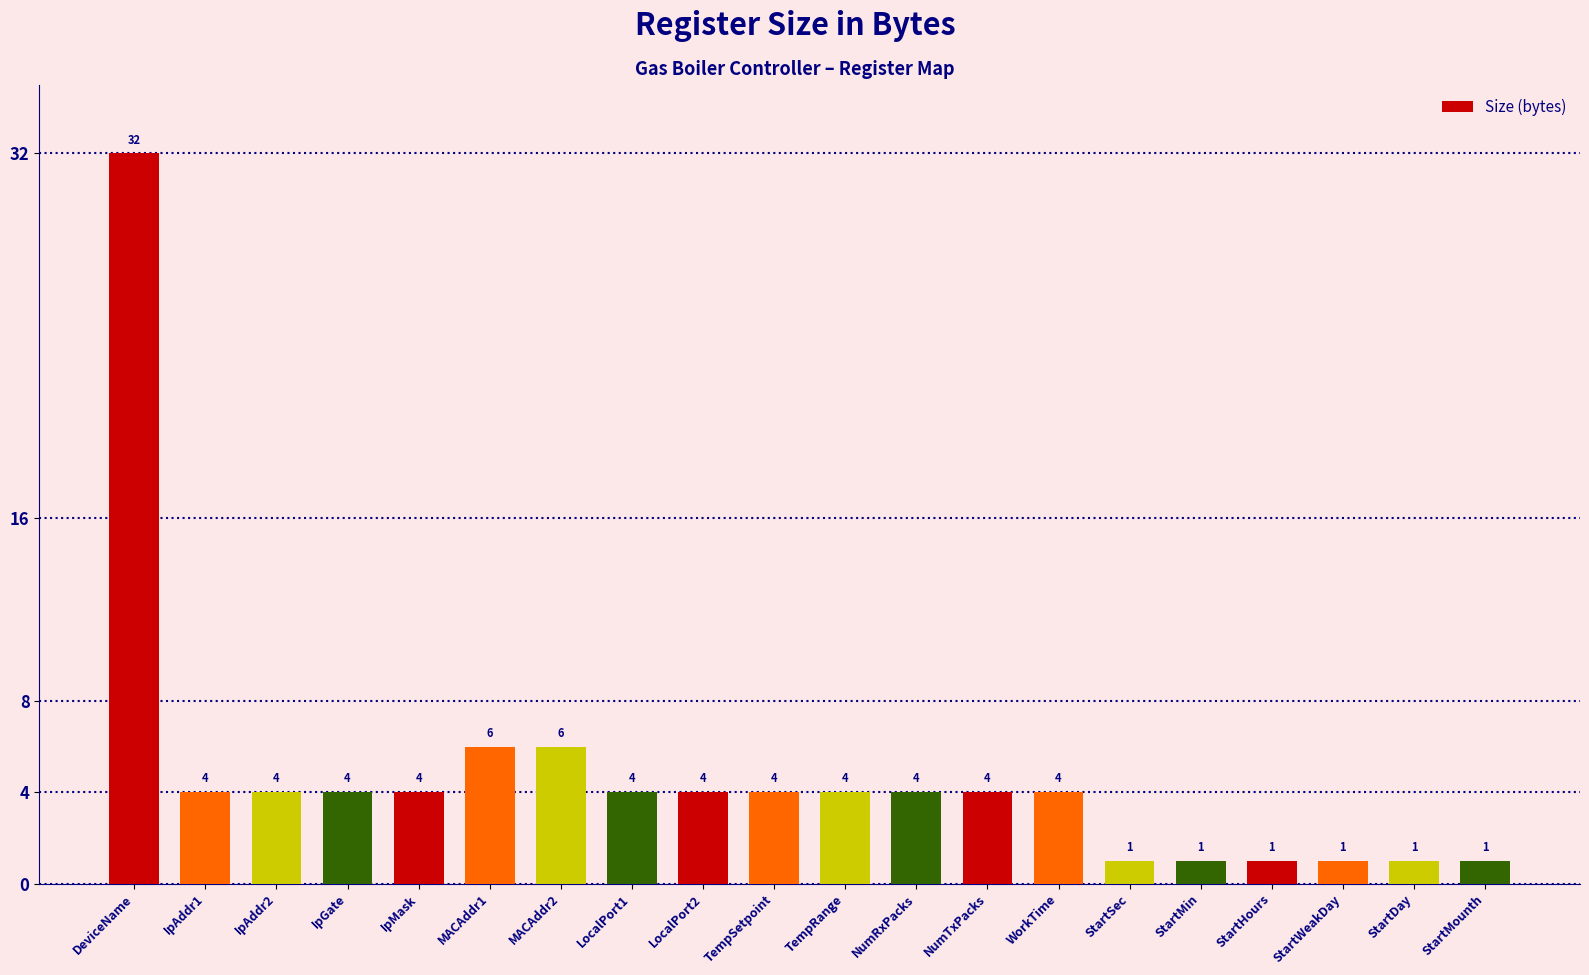

What is the sum of all values?

94